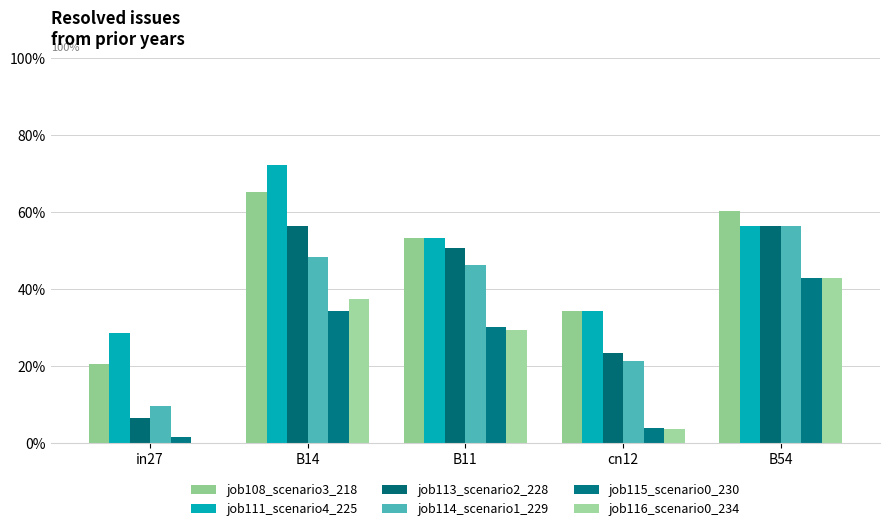

Between B11 and cn12, which series saw the biggest shift?

job113_scenario2_228